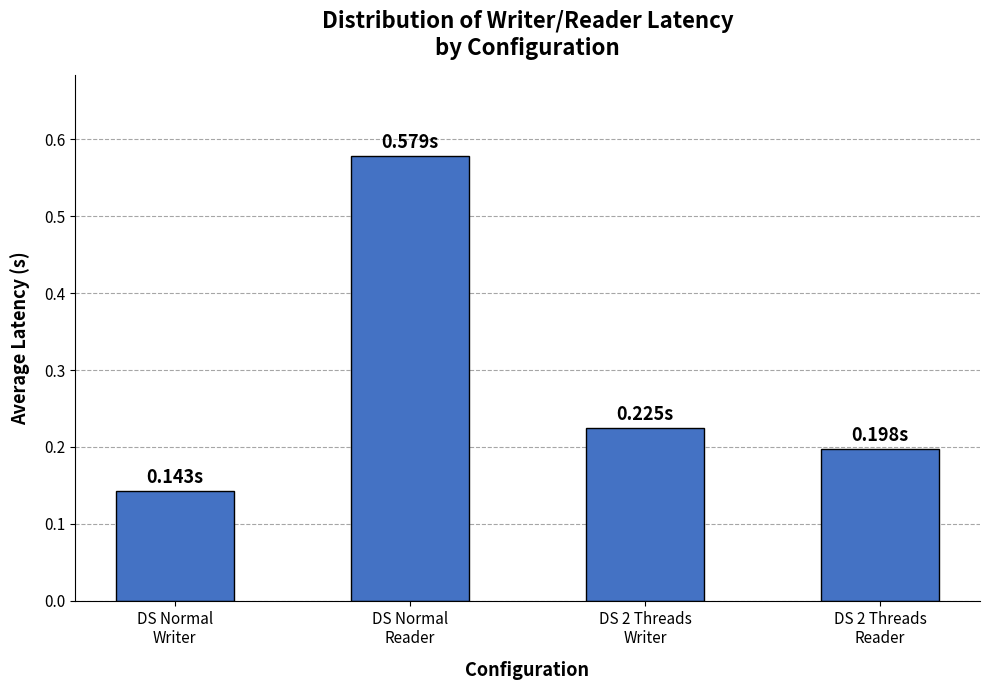

Count the number of data series in this chart.

1